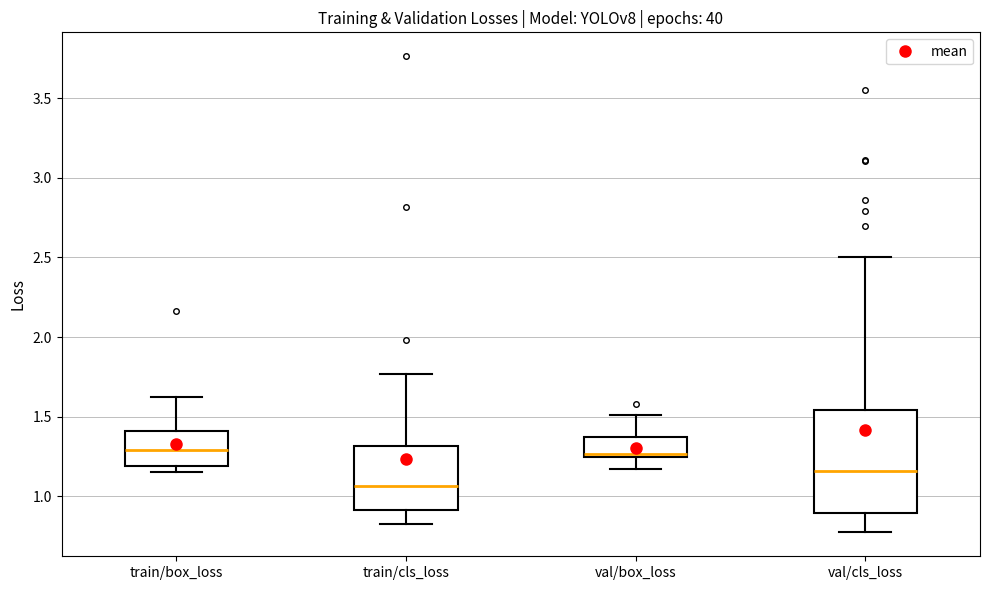

Which box's median line is the lowest?

train/cls_loss